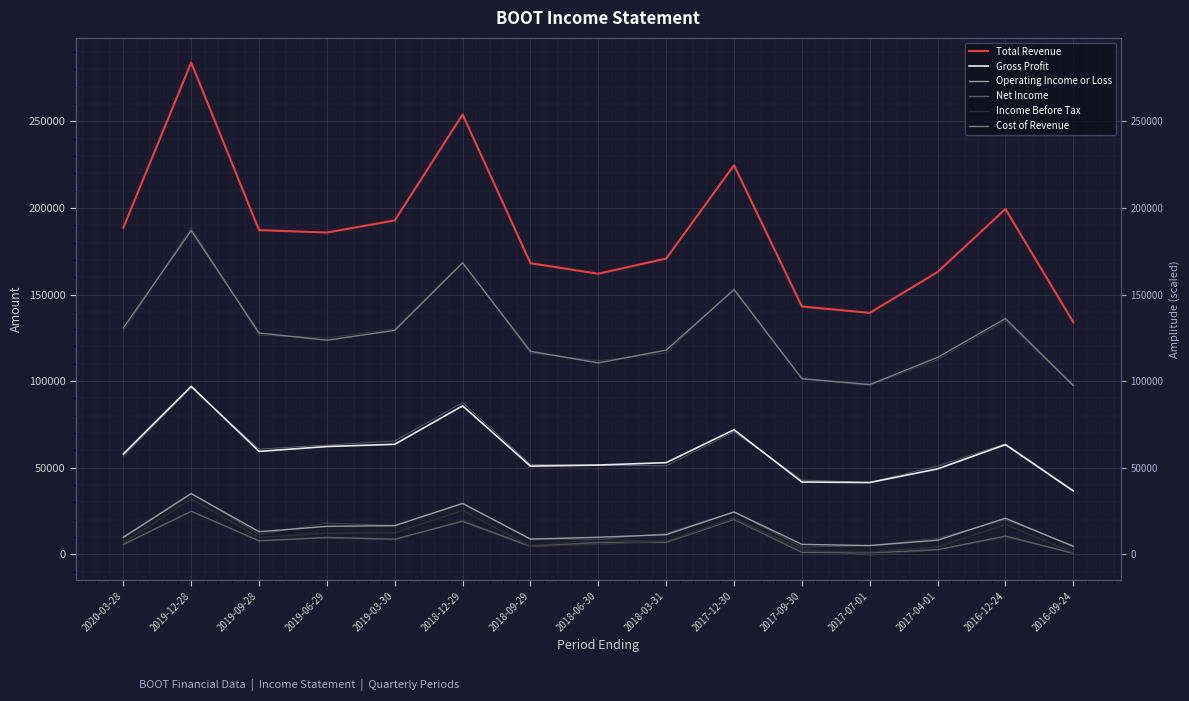

Count the number of categories in the chart.

15